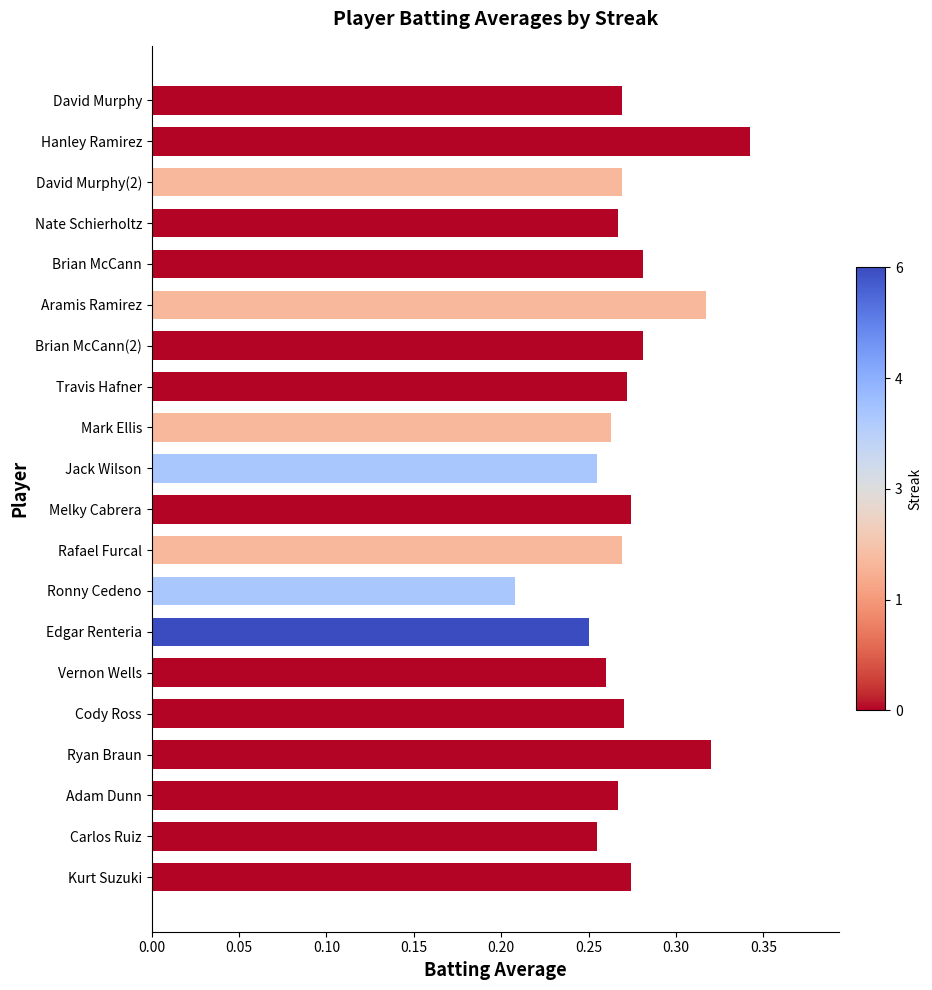

Between Edgar Renteria and Kurt Suzuki, which is larger?

Kurt Suzuki